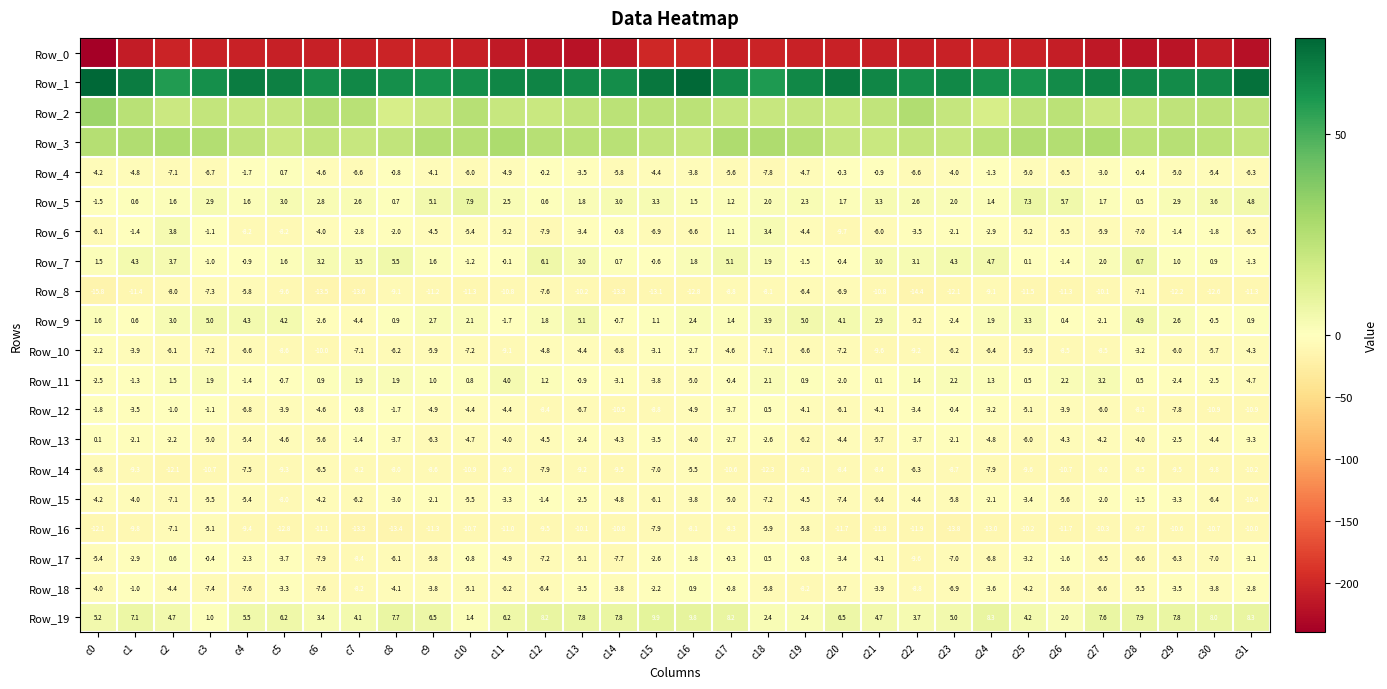

What is the total value across all series at c26?

-163.8